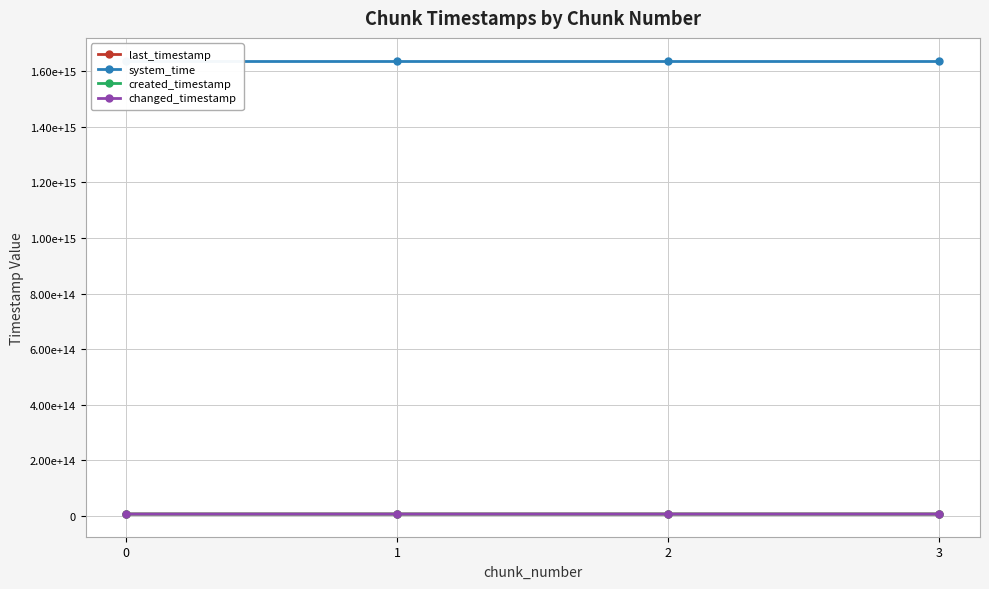

What is the sum of the changed_timestamp values at 3 and 0?

12783822502962